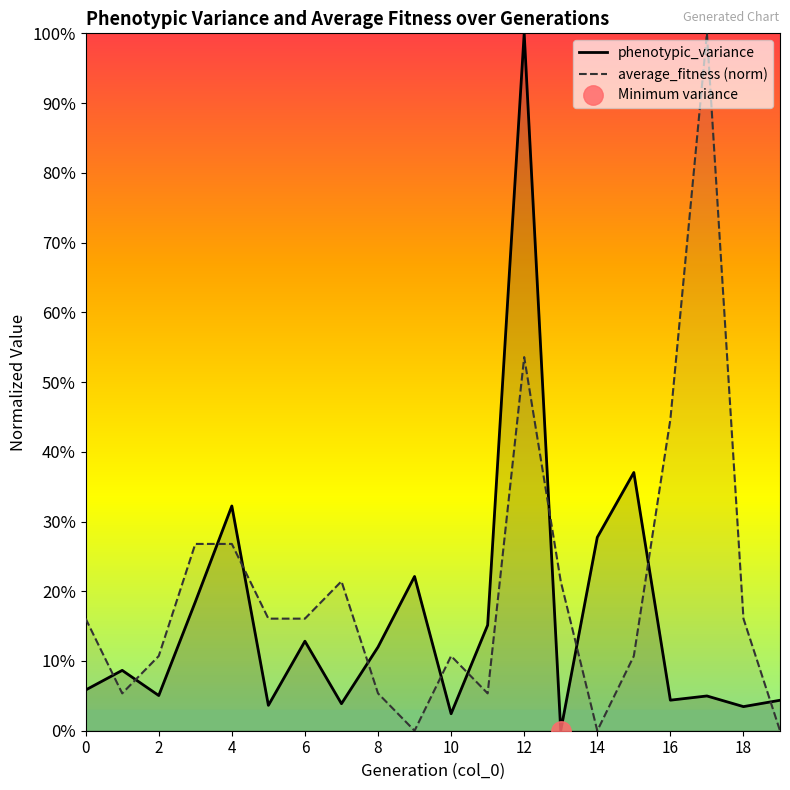

At which label does phenotypic_variance reach its peak?

12